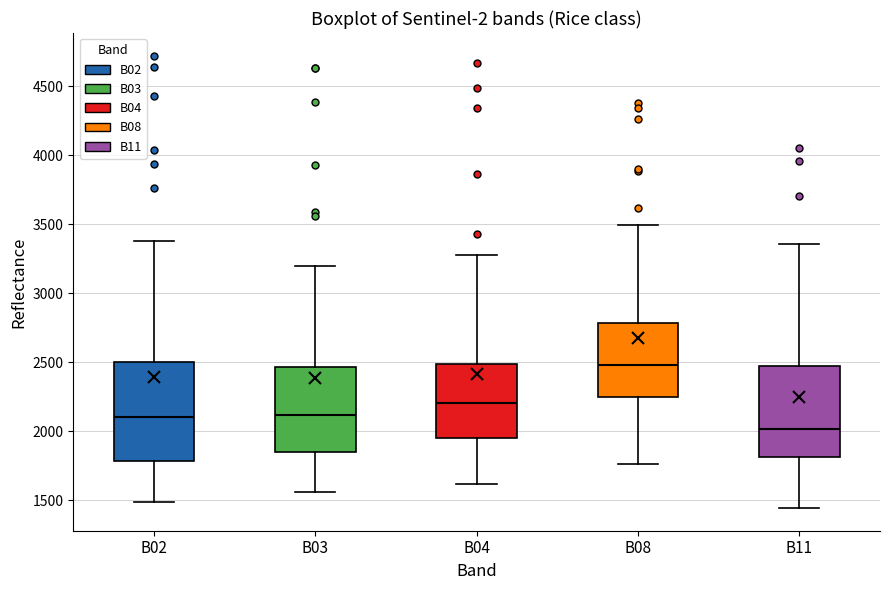

Reading left to right, read every box against the y-axis: the position of its median line, the range the box covers, and the ends of its whiskers. The values are not printed on the chart, so give them approximately, as read against the axis.

B02: median 2100, box 1800 to 2500, whiskers 1500 to 3350
B03: median 2100, box 1850 to 2450, whiskers 1550 to 3200
B04: median 2200, box 1950 to 2500, whiskers 1600 to 3300
B08: median 2500, box 2250 to 2800, whiskers 1750 to 3500
B11: median 2000, box 1800 to 2450, whiskers 1450 to 3350